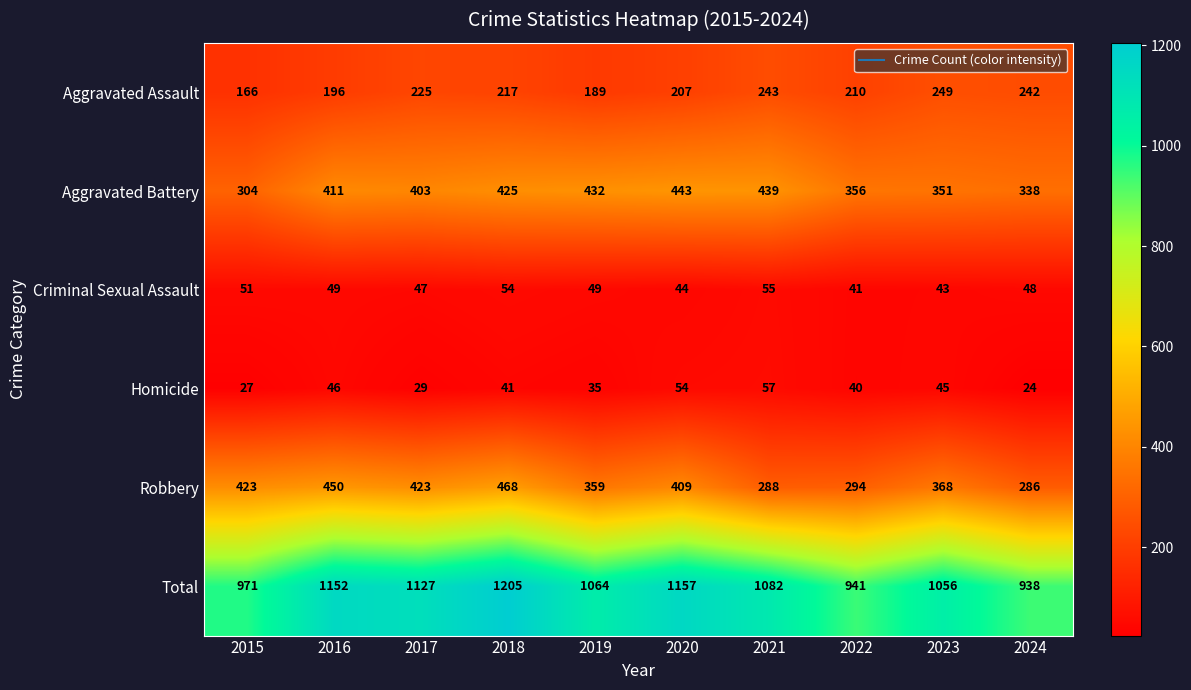

What is the difference between the maximum and second lowest values in the Criminal Sexual Assault series?

12